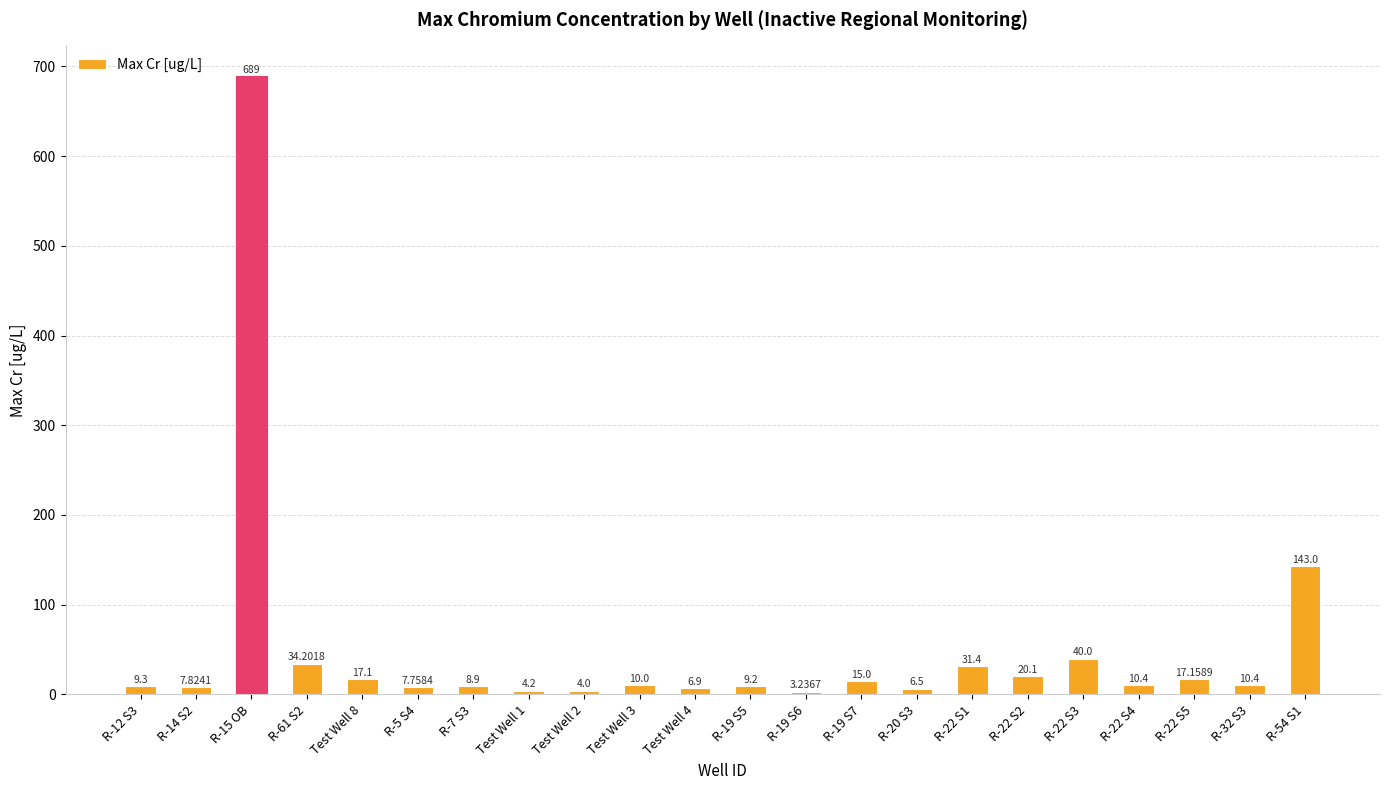

What is the greatest value displayed?

689.0